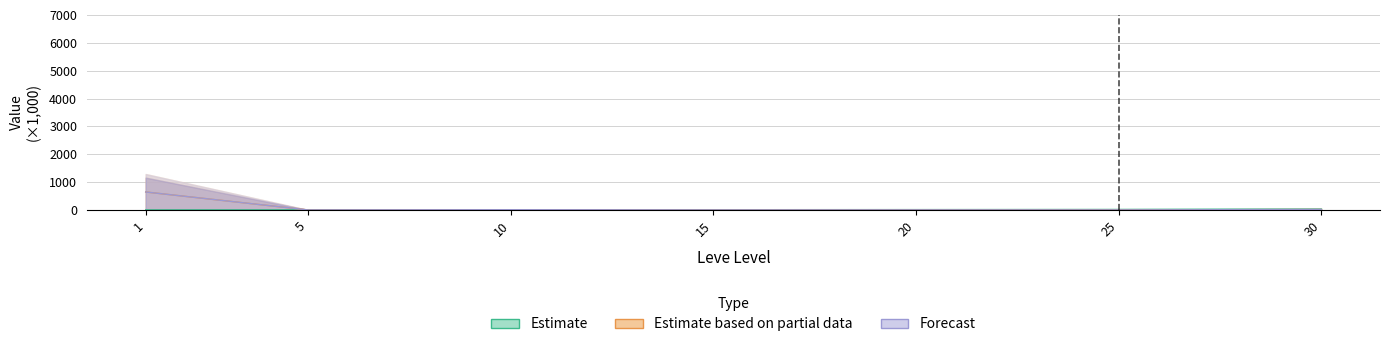

The Estimate based on partial data series shows 0.6 at 25. True or false?

True